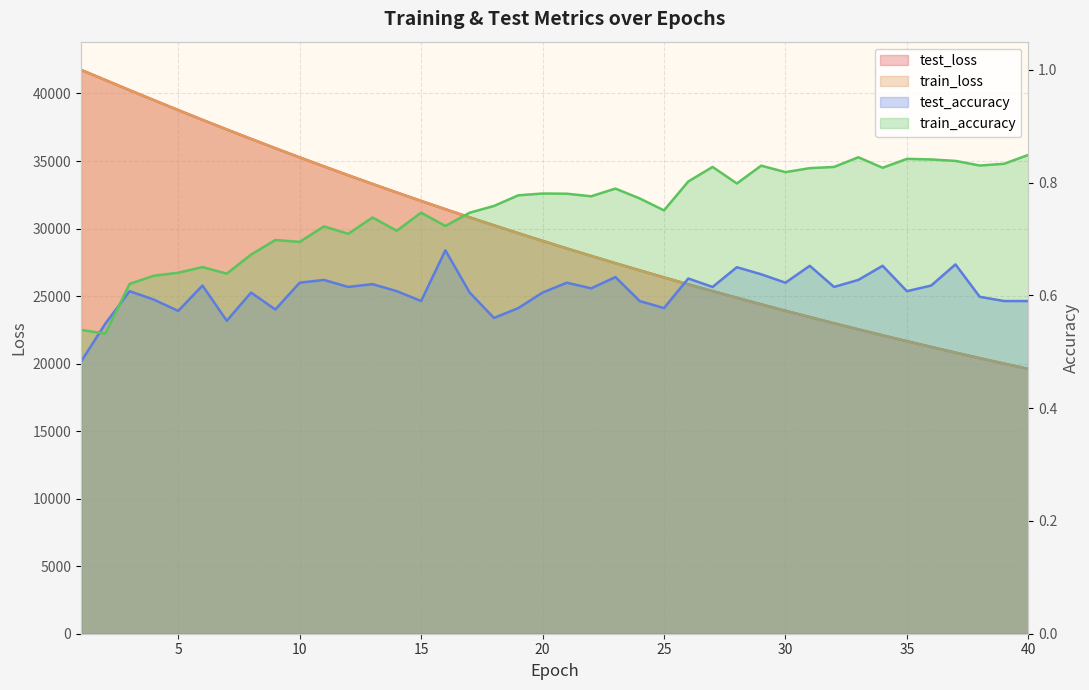

The train_loss series shows 57782.8 at 2. True or false?

False